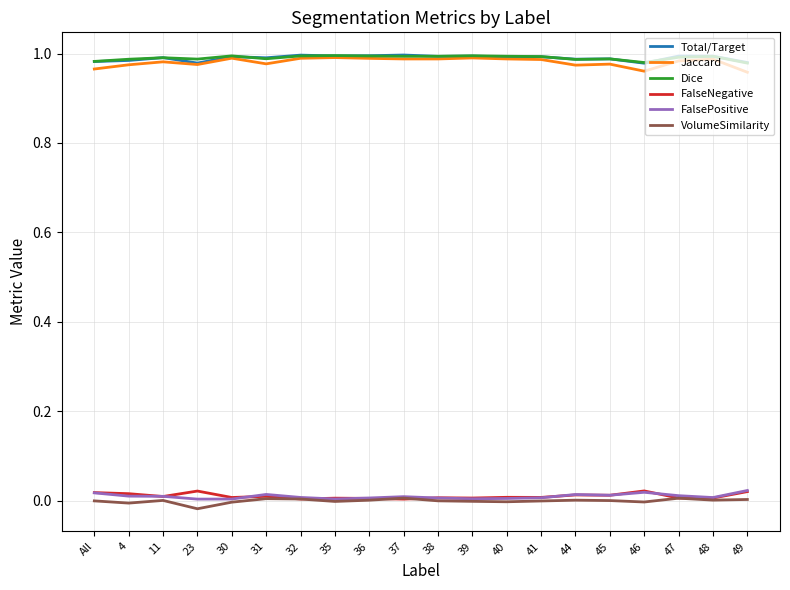

Is it true that FalsePositive equals 0.0 at 44?

True